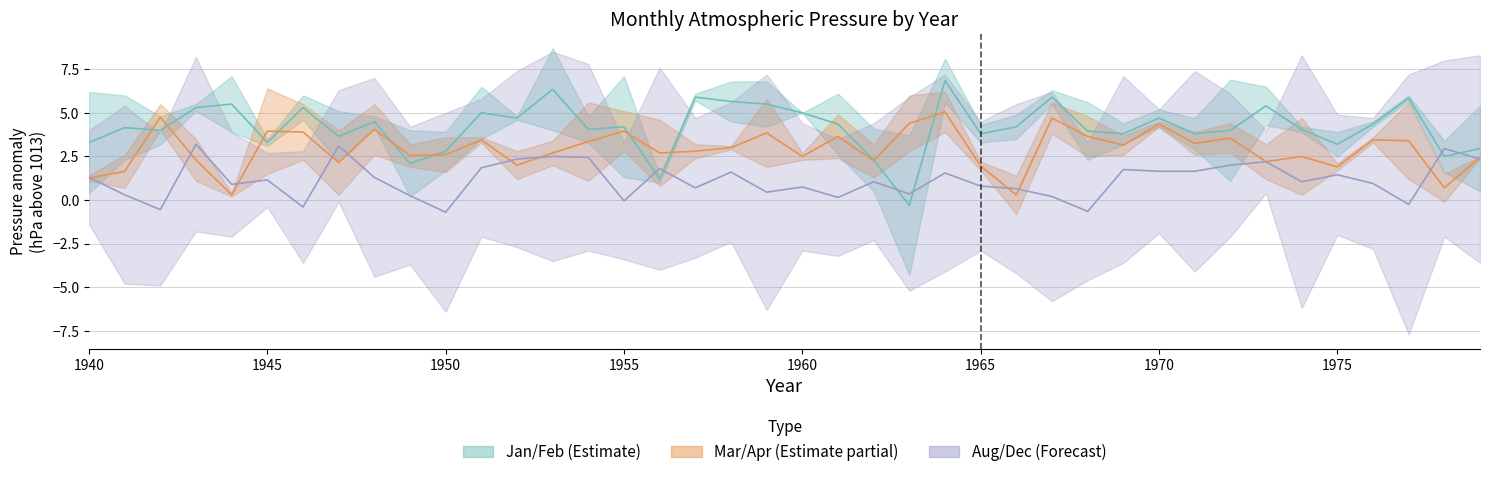

Rank the series by their average value, from lowest to highest.

Aug/Dec mid, Mar/Apr mid, Jan/Feb mid